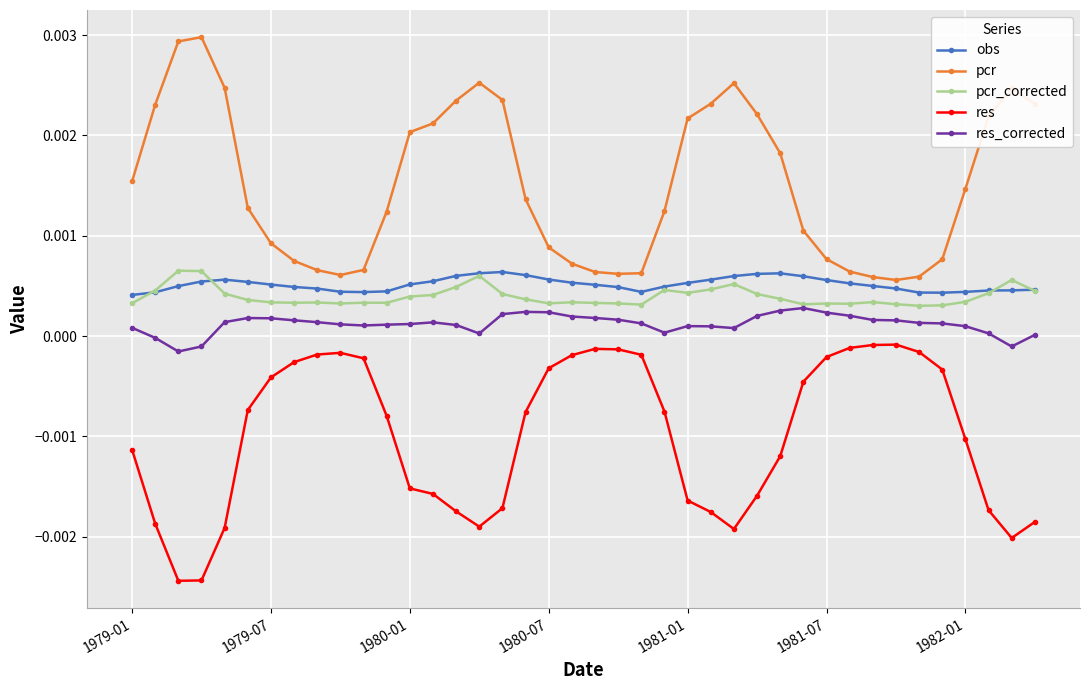

What are all the series names shown in the legend?

obs, pcr, pcr_corrected, res, res_corrected